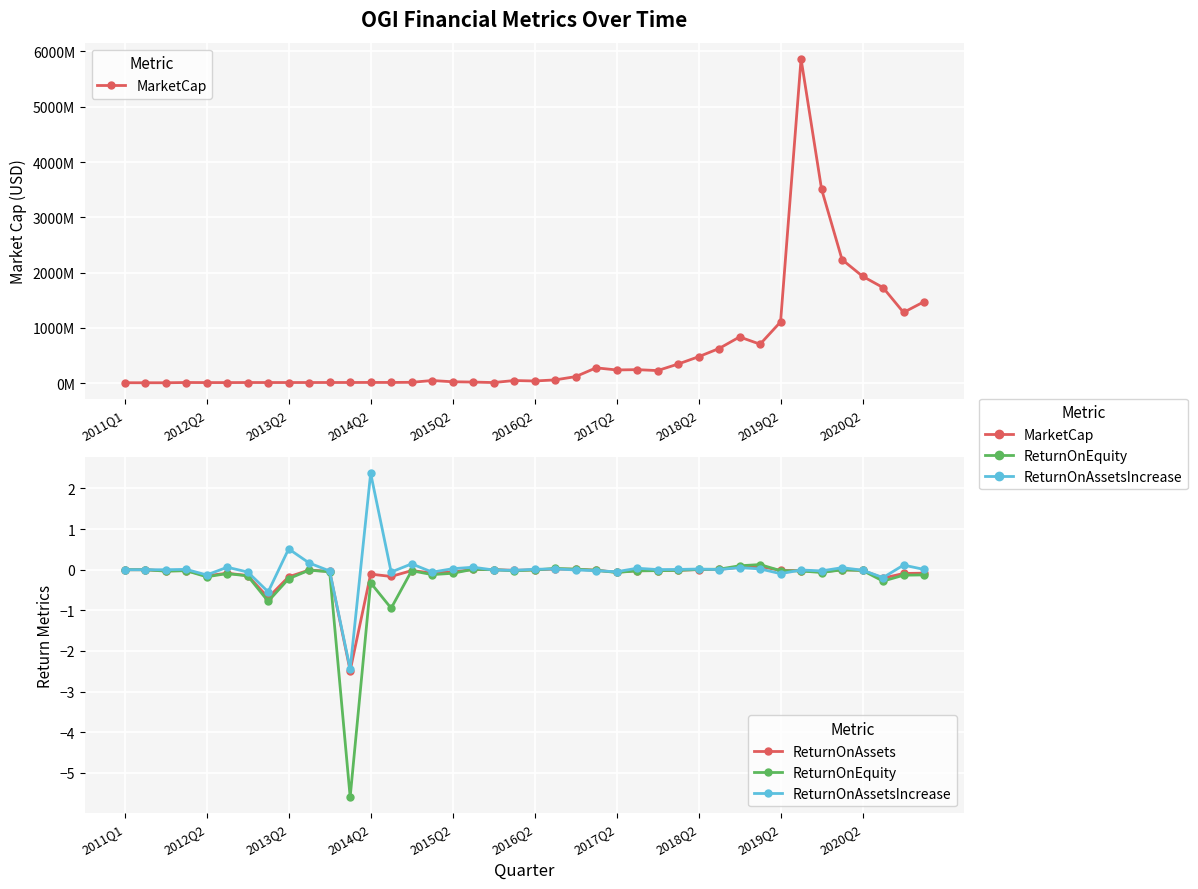

Which series ends up on top after the final intersection of ReturnOnEquity and ReturnOnAssets?

ReturnOnAssets